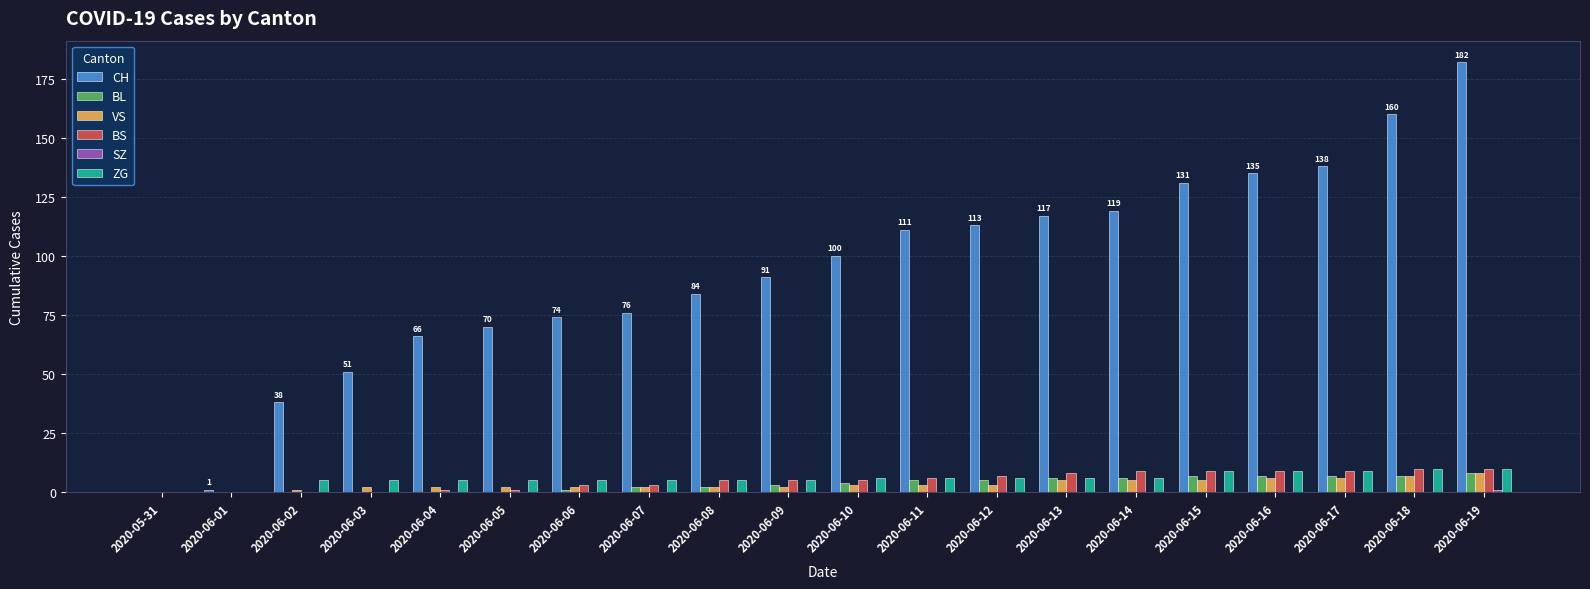

What is the spread (max minus min) of values at 2020-06-17?

138